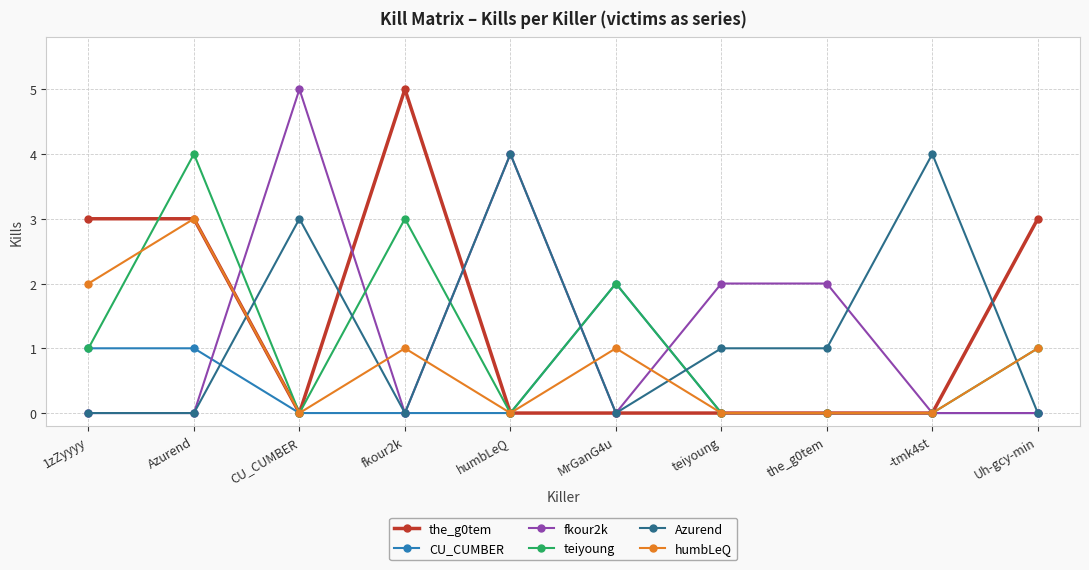

How many lines are shown in the chart?

6